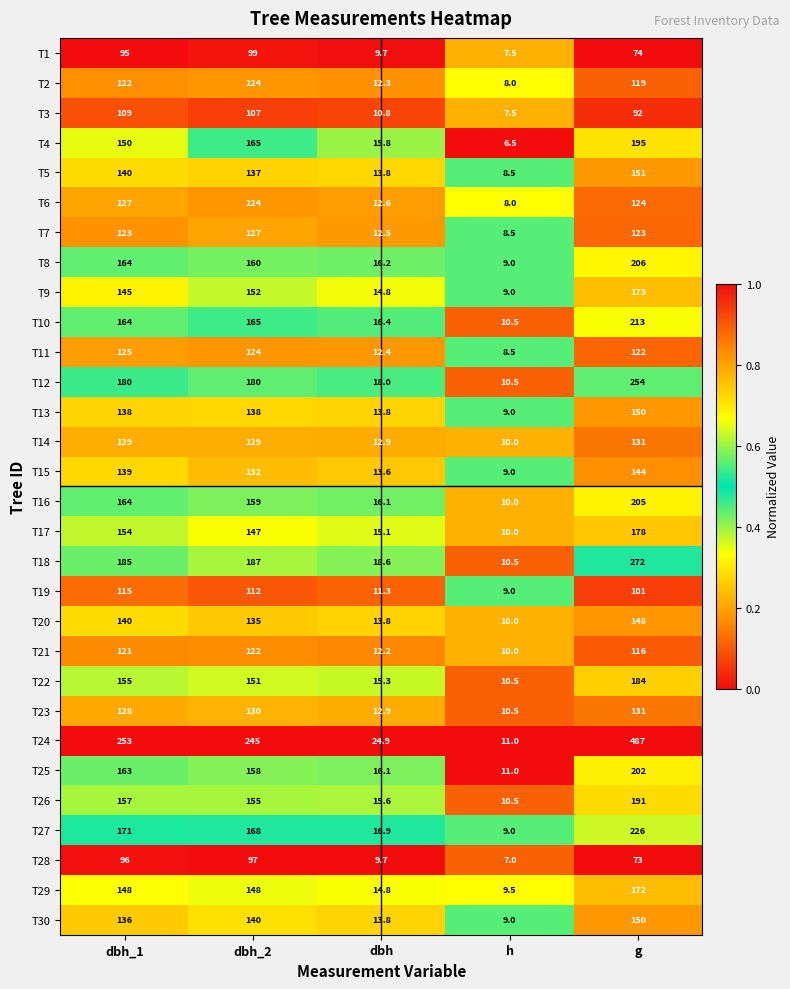

Which label corresponds to the smallest value in the chart?

h